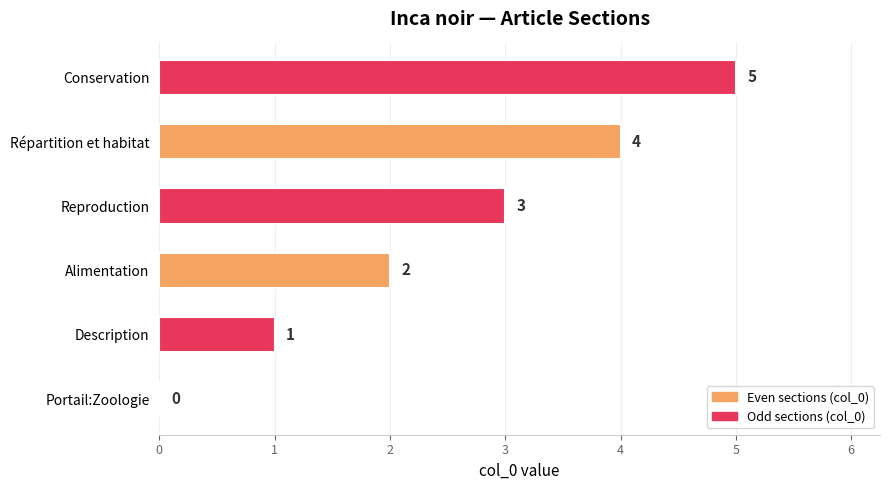

What is the ratio of the value at Description to the value at Alimentation?

0.5